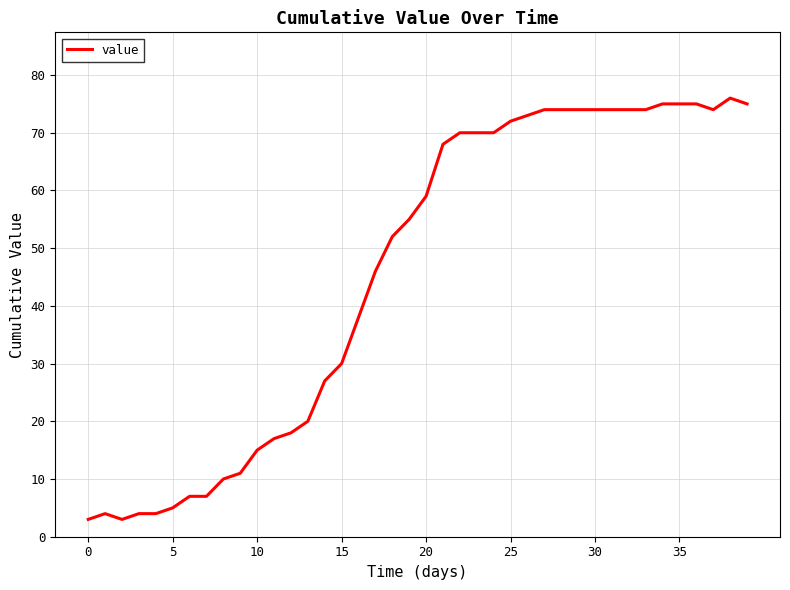

What is the difference between the maximum and minimum values?

73